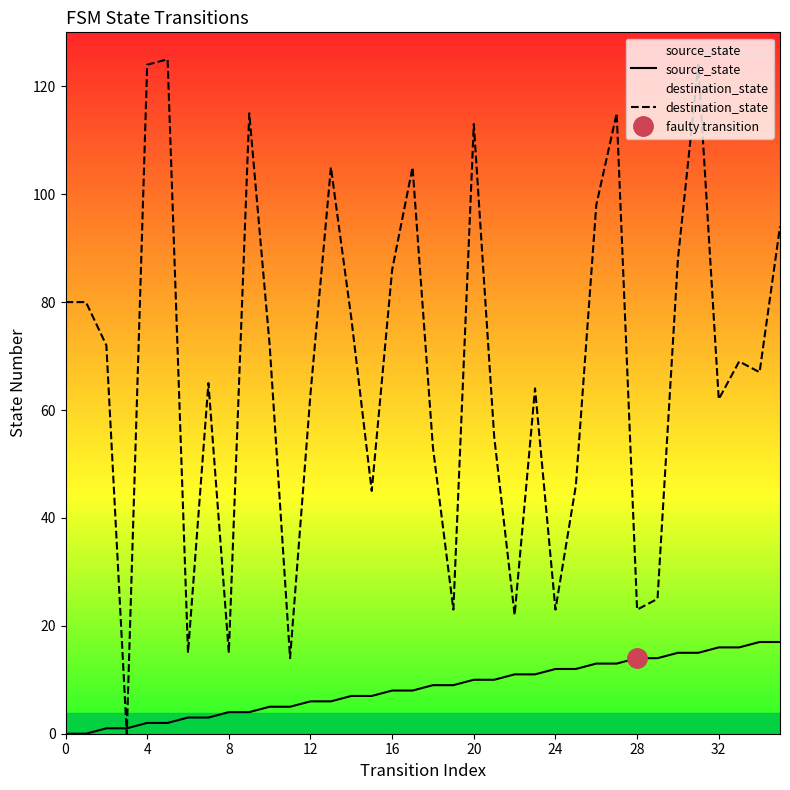

Between 11 and 20, which is larger?

20